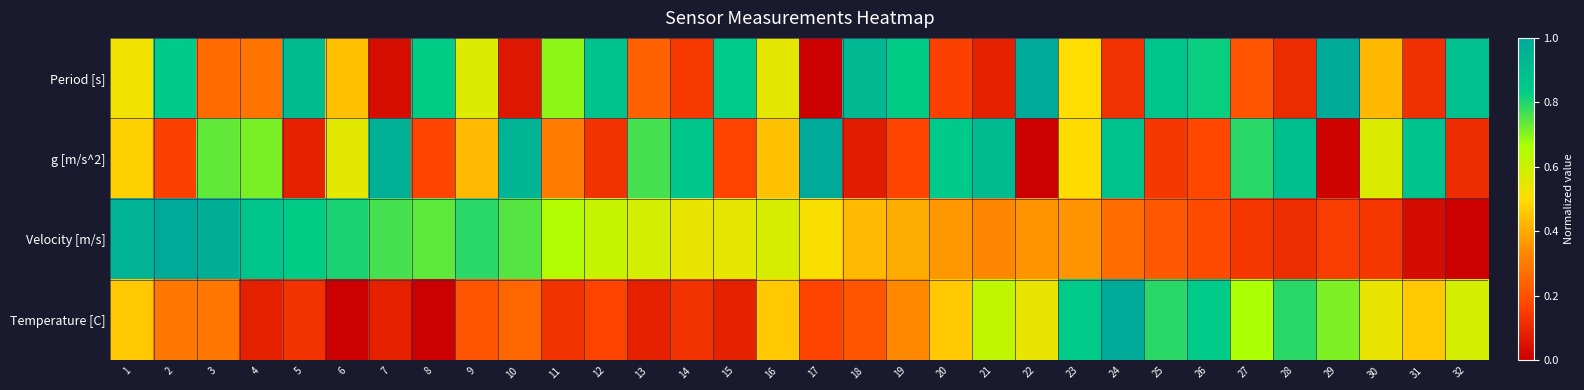

Reading left to right, what are all the values shown in this chart?

Period [s]: 1=0.5	2=0.8	3=0.3	4=0.3	5=0.9	6=0.4	7=0.0	8=0.8	9=0.6	10=0.1	11=0.7	12=0.9	13=0.2	14=0.1	15=0.8	16=0.6	17=0.0	18=0.9	19=0.8	20=0.2	21=0.1	22=1.0	23=0.5	24=0.1	25=0.9	26=0.8	27=0.2	28=0.1	29=1.0	30=0.4	31=0.1	32=0.9
g [m/s^2]: 1=0.5	2=0.2	3=0.7	4=0.7	5=0.1	6=0.6	7=1.0	8=0.2	9=0.4	10=0.9	11=0.3	12=0.1	13=0.8	14=0.9	15=0.2	16=0.4	17=1.0	18=0.1	19=0.2	20=0.8	21=0.9	22=0.0	23=0.5	24=0.9	25=0.1	26=0.2	27=0.8	28=0.9	29=0.0	30=0.6	31=0.9	32=0.1
Velocity [m/s]: 1=1.0	2=1.0	3=1.0	4=0.9	5=0.8	6=0.8	7=0.8	8=0.7	9=0.8	10=0.7	11=0.6	12=0.6	13=0.6	14=0.5	15=0.5	16=0.6	17=0.5	18=0.4	19=0.4	20=0.4	21=0.3	22=0.4	23=0.4	24=0.3	25=0.2	26=0.2	27=0.1	28=0.1	29=0.2	30=0.1	31=0.0	32=0.0
Temperature [C]: 1=0.5	2=0.3	3=0.3	4=0.1	5=0.1	6=0.0	7=0.1	8=0.0	9=0.2	10=0.3	11=0.1	12=0.2	13=0.1	14=0.1	15=0.1	16=0.5	17=0.2	18=0.2	19=0.3	20=0.5	21=0.6	22=0.5	23=0.8	24=1.0	25=0.8	26=0.8	27=0.7	28=0.8	29=0.7	30=0.5	31=0.5	32=0.6